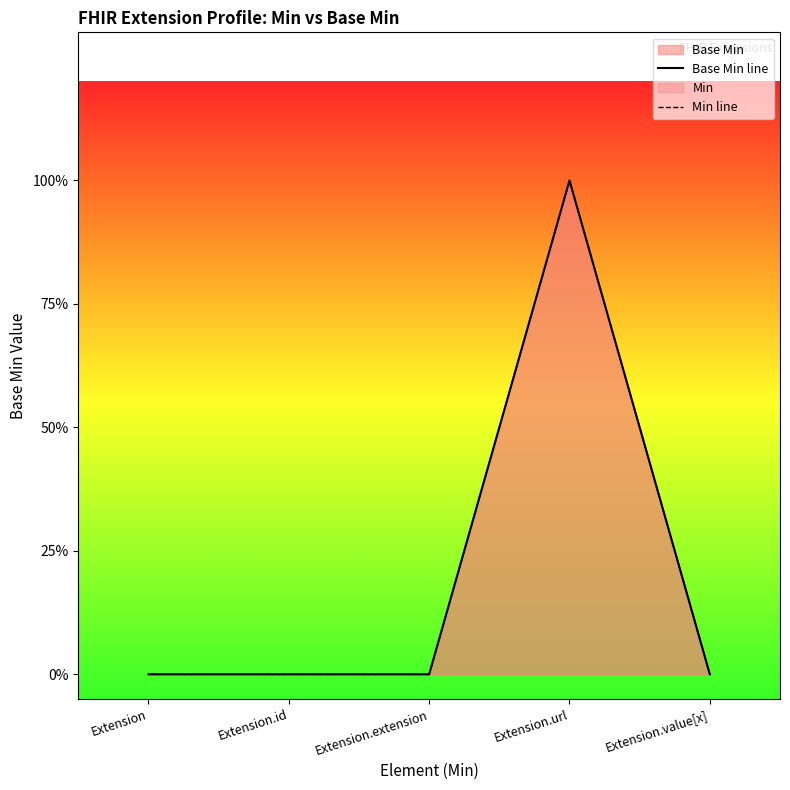

True or false: Min line and Base Min line cross at least once.

False